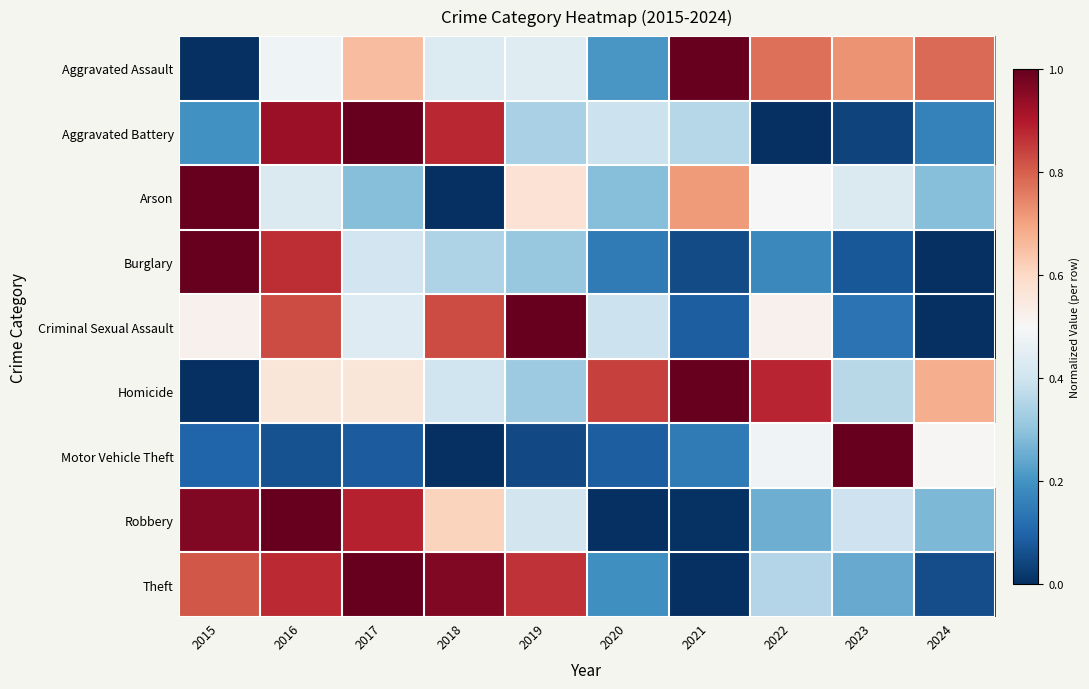

Reading right to left, extract all data points from this chart.

Aggravated Assault: 2024=0.8	2023=0.7	2022=0.8	2021=1.0	2020=0.2	2019=0.4	2018=0.4	2017=0.7	2016=0.5	2015=0.0
Aggravated Battery: 2024=0.2	2023=0.0	2022=0.0	2021=0.4	2020=0.4	2019=0.3	2018=0.9	2017=1.0	2016=0.9	2015=0.2
Arson: 2024=0.3	2023=0.4	2022=0.5	2021=0.7	2020=0.3	2019=0.6	2018=0.0	2017=0.3	2016=0.4	2015=1.0
Burglary: 2024=0.0	2023=0.1	2022=0.2	2021=0.1	2020=0.1	2019=0.3	2018=0.3	2017=0.4	2016=0.9	2015=1.0
Criminal Sexual Assault: 2024=0.0	2023=0.1	2022=0.5	2021=0.1	2020=0.4	2019=1.0	2018=0.8	2017=0.4	2016=0.8	2015=0.5
Homicide: 2024=0.7	2023=0.4	2022=0.9	2021=1.0	2020=0.8	2019=0.3	2018=0.4	2017=0.6	2016=0.6	2015=0.0
Motor Vehicle Theft: 2024=0.5	2023=1.0	2022=0.5	2021=0.1	2020=0.1	2019=0.1	2018=0.0	2017=0.1	2016=0.1	2015=0.1
Robbery: 2024=0.3	2023=0.4	2022=0.3	2021=0.0	2020=0.0	2019=0.4	2018=0.6	2017=0.9	2016=1.0	2015=1.0
Theft: 2024=0.1	2023=0.2	2022=0.4	2021=0.0	2020=0.2	2019=0.9	2018=1.0	2017=1.0	2016=0.9	2015=0.8